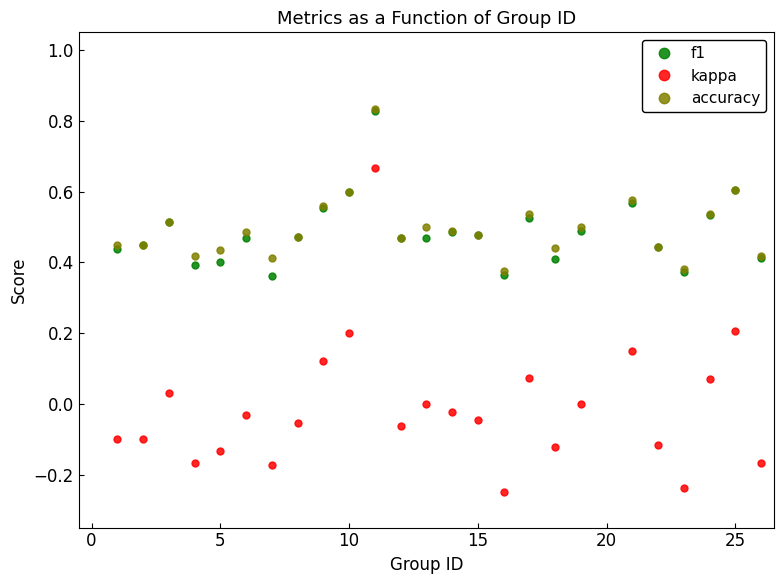

True or false: f1 and kappa cross at least once.

False